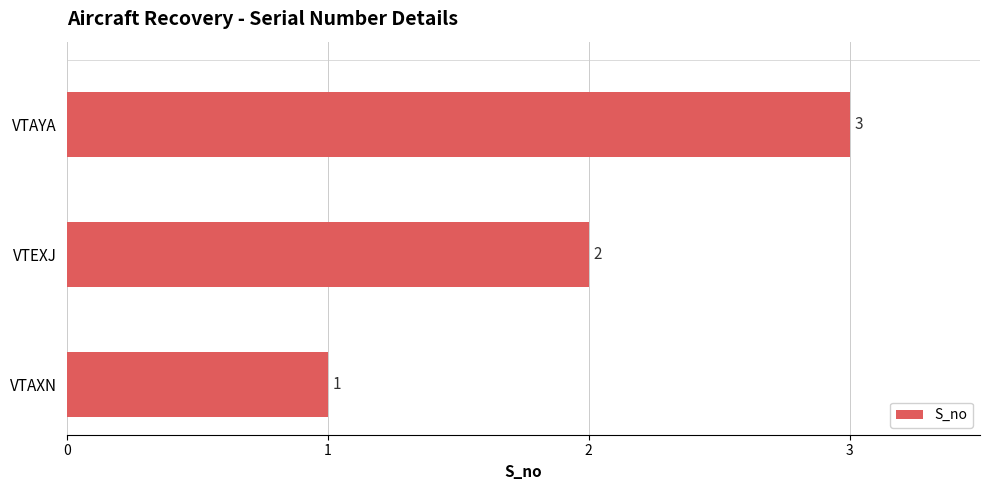

Count the values in the range 1 to 3.

3